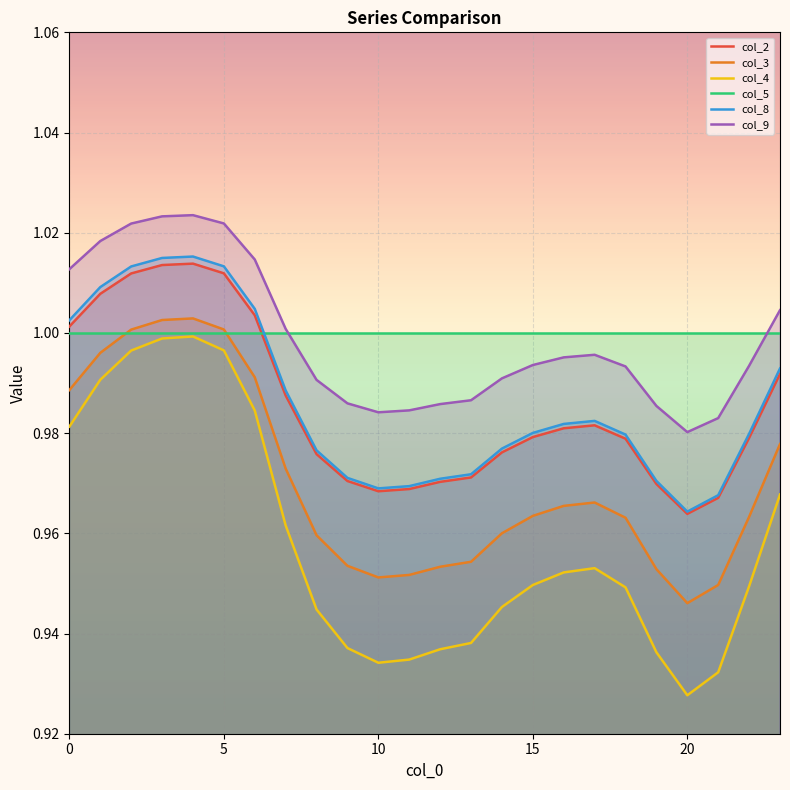

What is the total value across all series at 21?

5.8